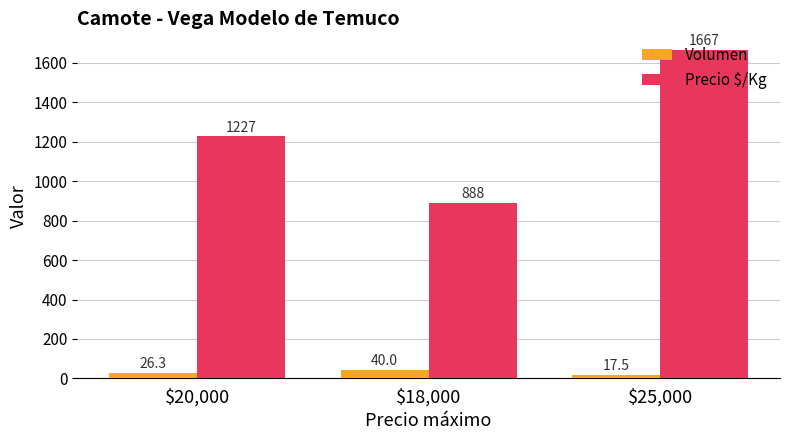

What are all the series names shown in the legend?

Volumen, Precio $/Kg